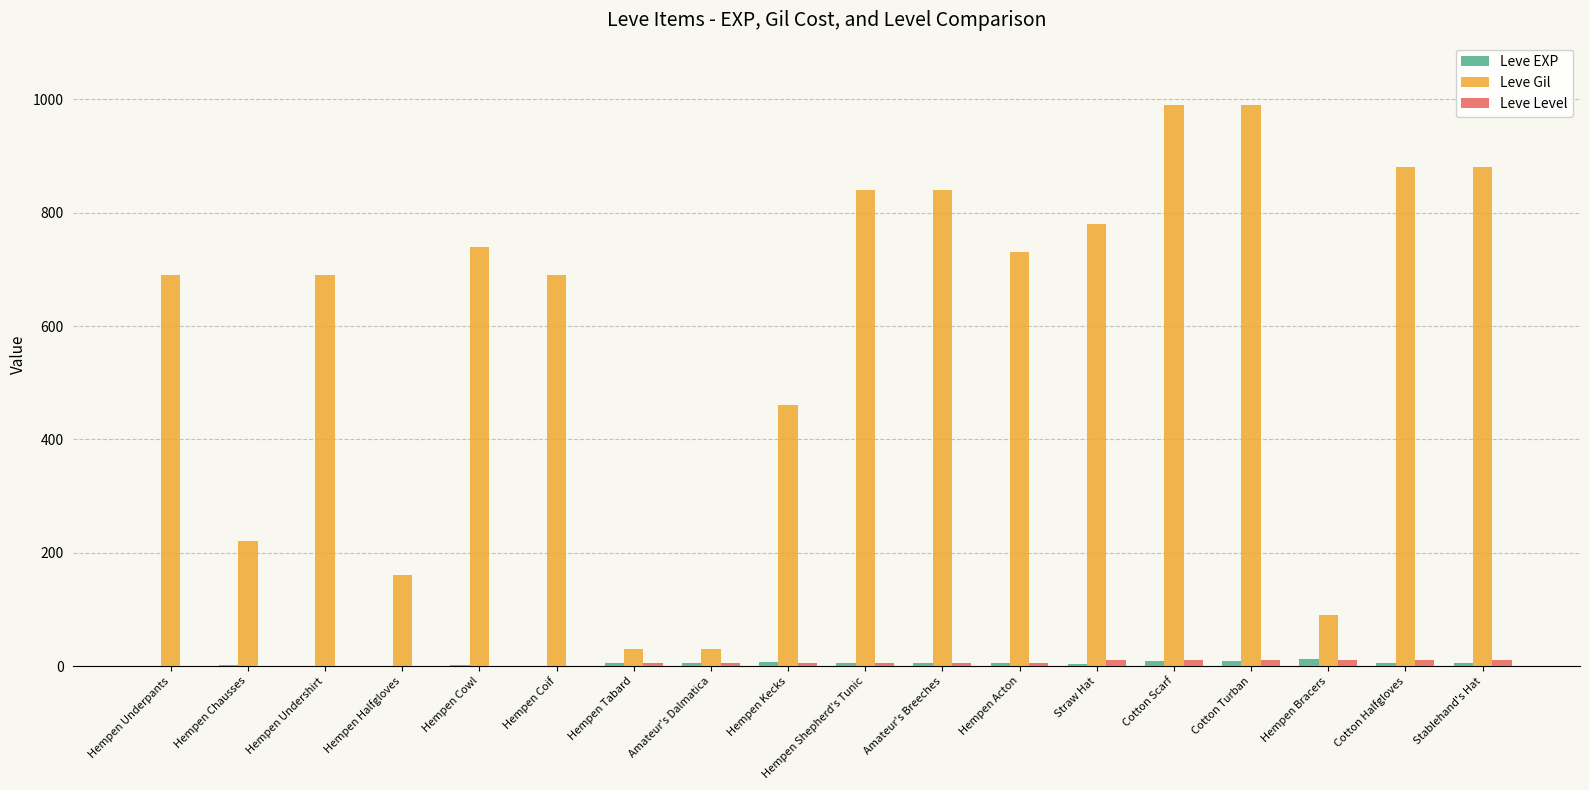

Which series has the widest spread of values?

Leve Gil